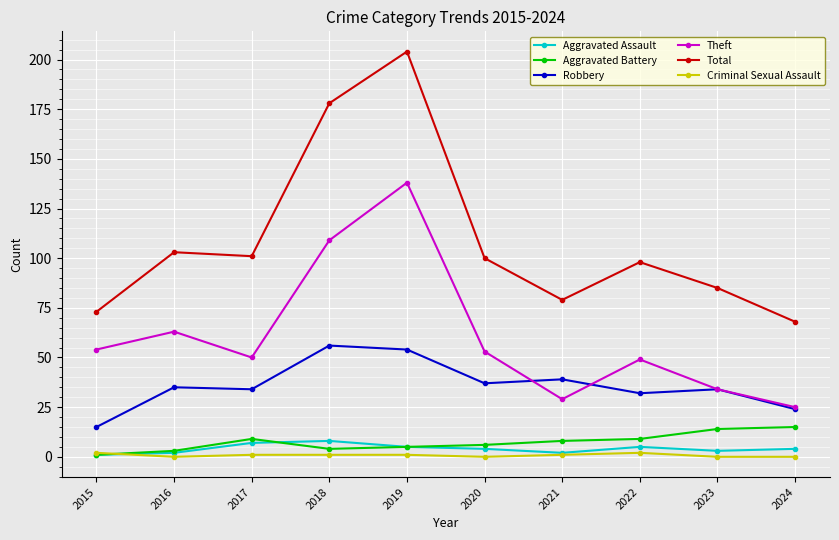

Is the value of Aggravated Assault at 2015 greater than the value of Theft at 2021?

No